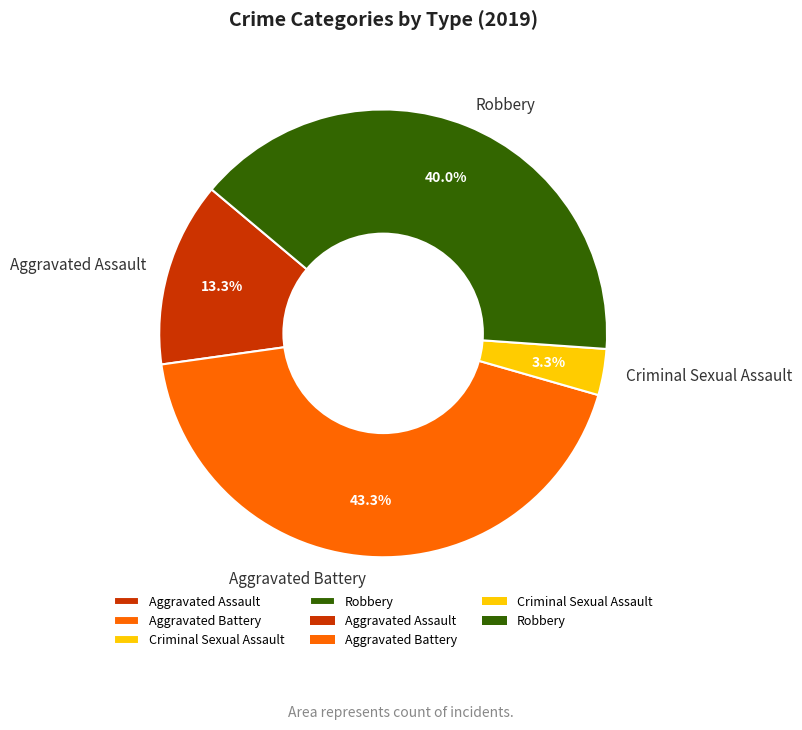

To the nearest percent, what is the difference between the largest and smallest slice percentages?

40%